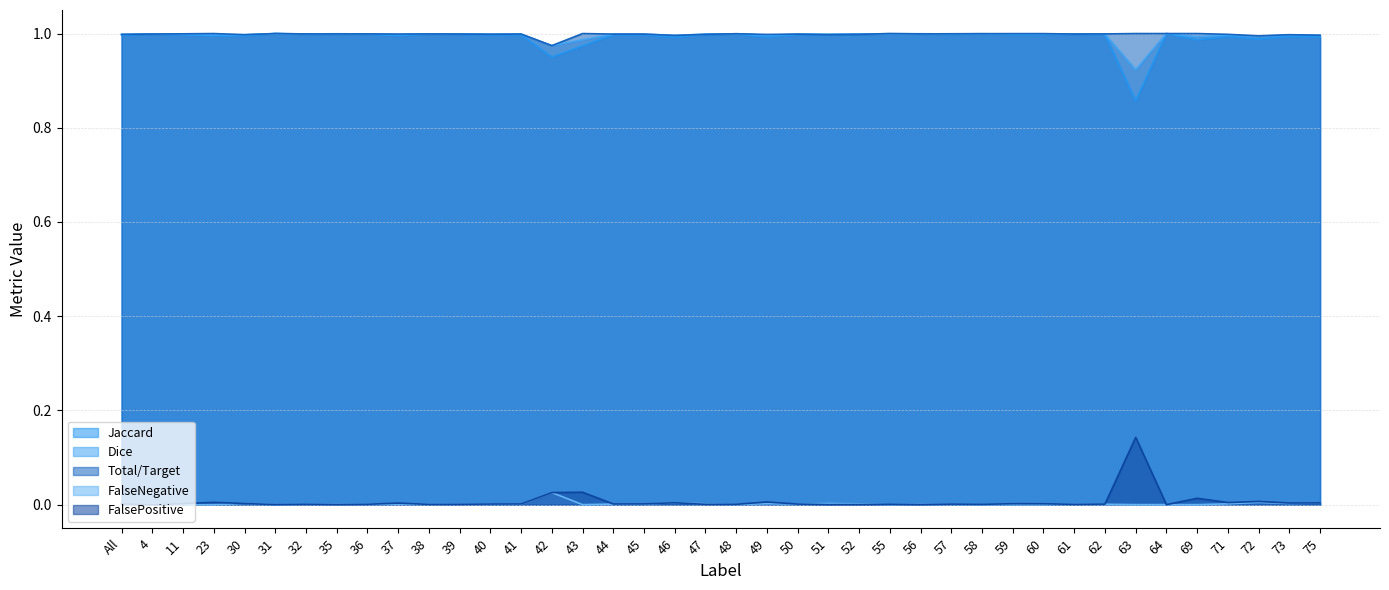

Rank the series by their maximum value, from lowest to highest.

FalseNegative, FalsePositive, Jaccard, Dice, Total/Target